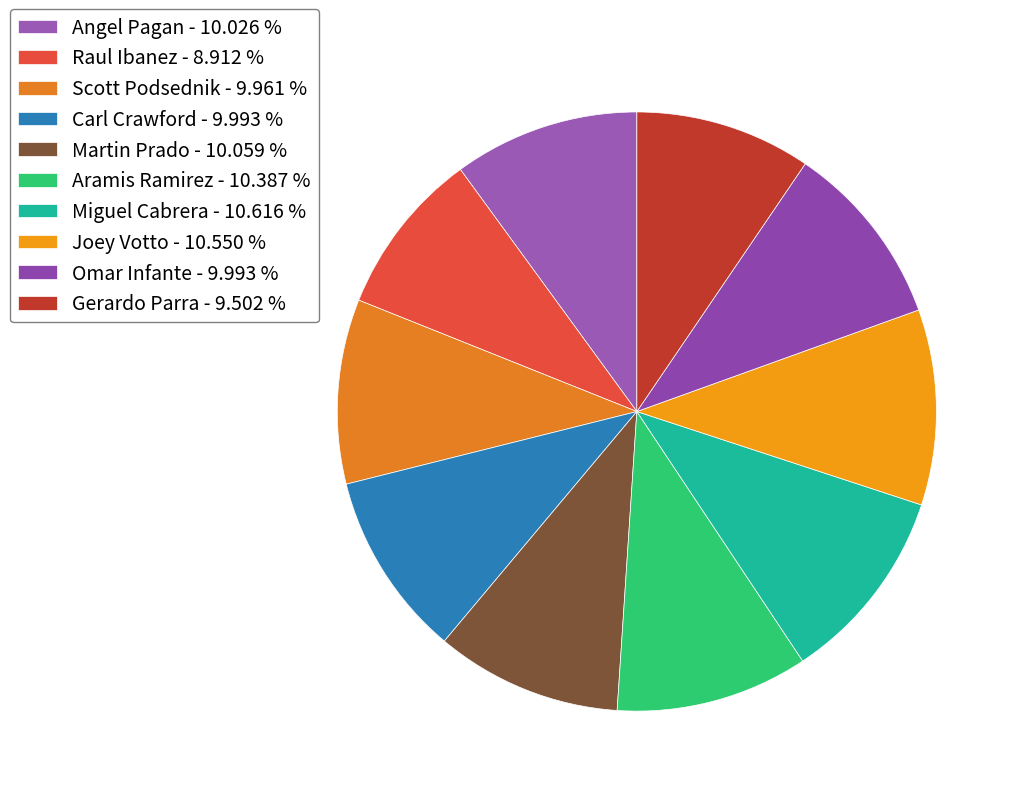

What percentage is the Miguel Cabrera slice, to the nearest percent?

11%